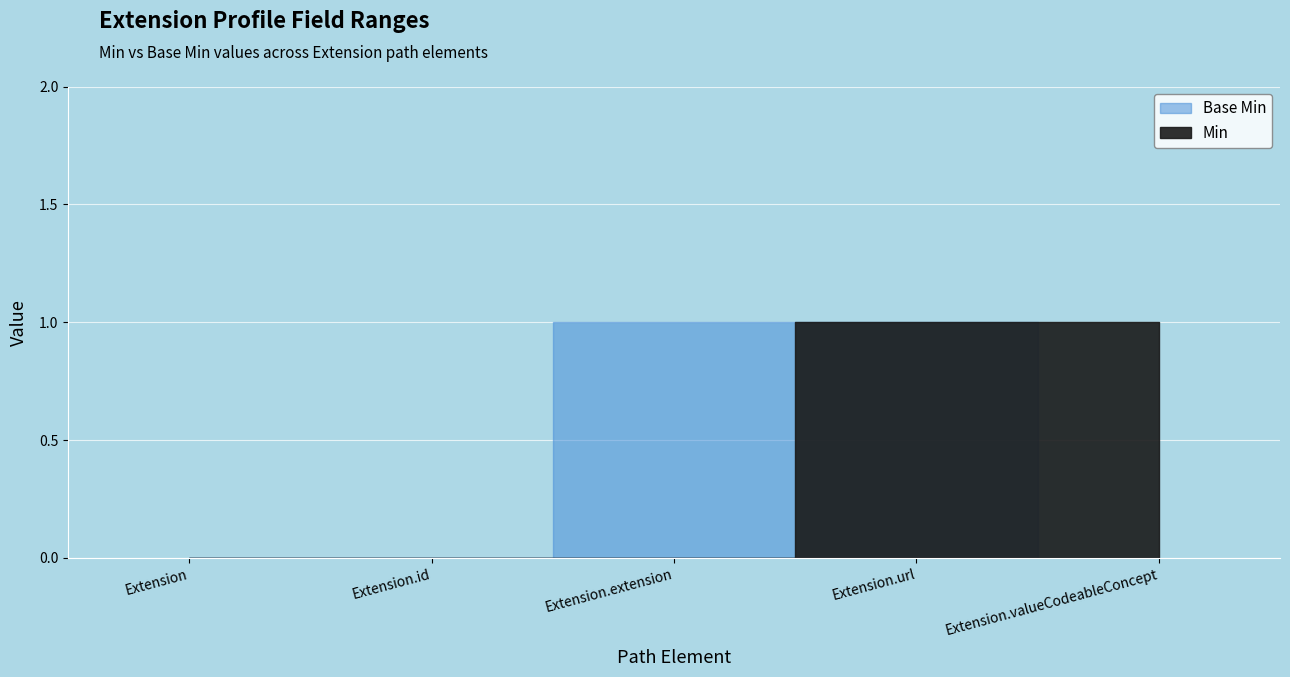

Between Extension.extension and Extension.valueCodeableConcept, which series saw the biggest shift?

Min